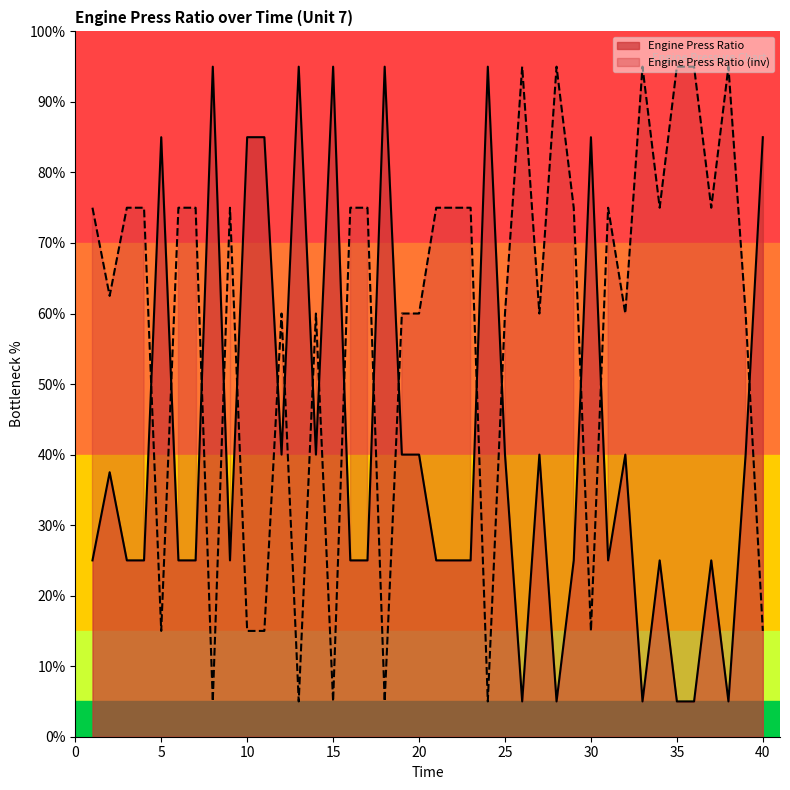

Approximately how many times larger is the value at 34 compared to 20?

0.6